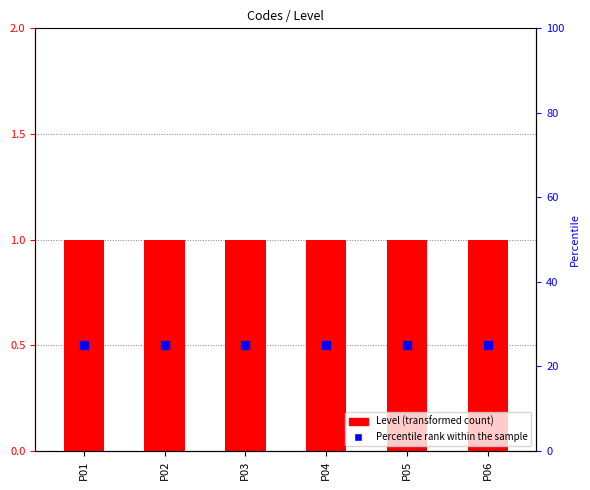

Is the value of Level at P04 greater than the value of Percentile rank within the sample at P02?

No